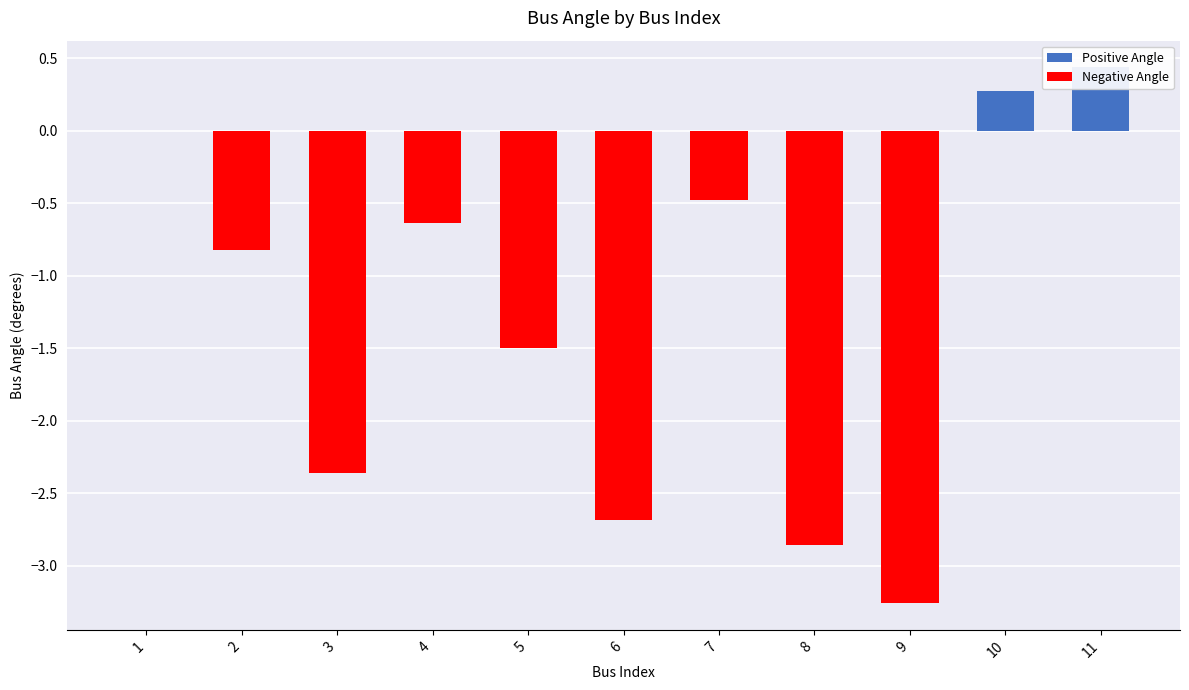

True or false: Negative Angle has a value of -3.3 at 9.

True